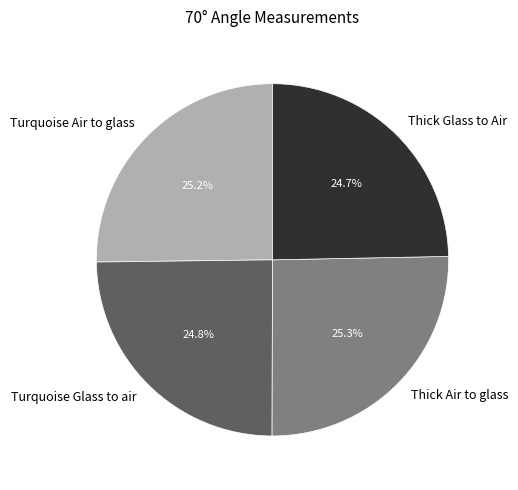

To the nearest percent, what portion does Turquoise Air to glass represent?

25%